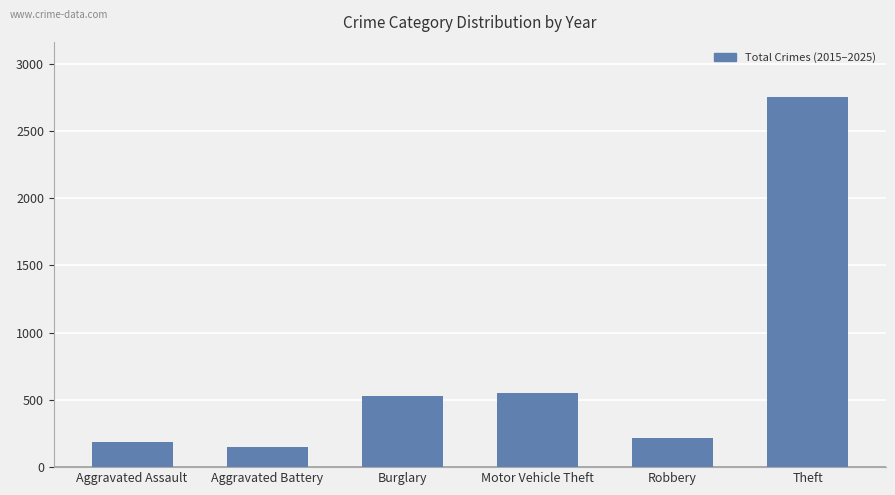

What is the difference between the values at Motor Vehicle Theft and Aggravated Battery?

405